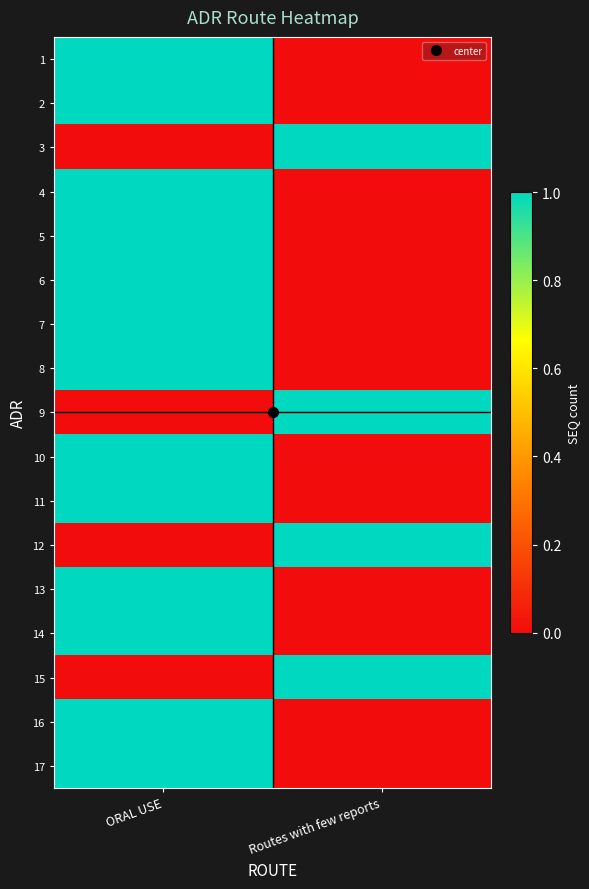

Reading left to right, transcribe all the data shown in this chart.

1: ORAL USE=1	Routes with few reports=0
2: ORAL USE=1	Routes with few reports=0
3: ORAL USE=0	Routes with few reports=1
4: ORAL USE=1	Routes with few reports=0
5: ORAL USE=1	Routes with few reports=0
6: ORAL USE=1	Routes with few reports=0
7: ORAL USE=1	Routes with few reports=0
8: ORAL USE=1	Routes with few reports=0
9: ORAL USE=0	Routes with few reports=1
10: ORAL USE=1	Routes with few reports=0
11: ORAL USE=1	Routes with few reports=0
12: ORAL USE=0	Routes with few reports=1
13: ORAL USE=1	Routes with few reports=0
14: ORAL USE=1	Routes with few reports=0
15: ORAL USE=0	Routes with few reports=1
16: ORAL USE=1	Routes with few reports=0
17: ORAL USE=1	Routes with few reports=0